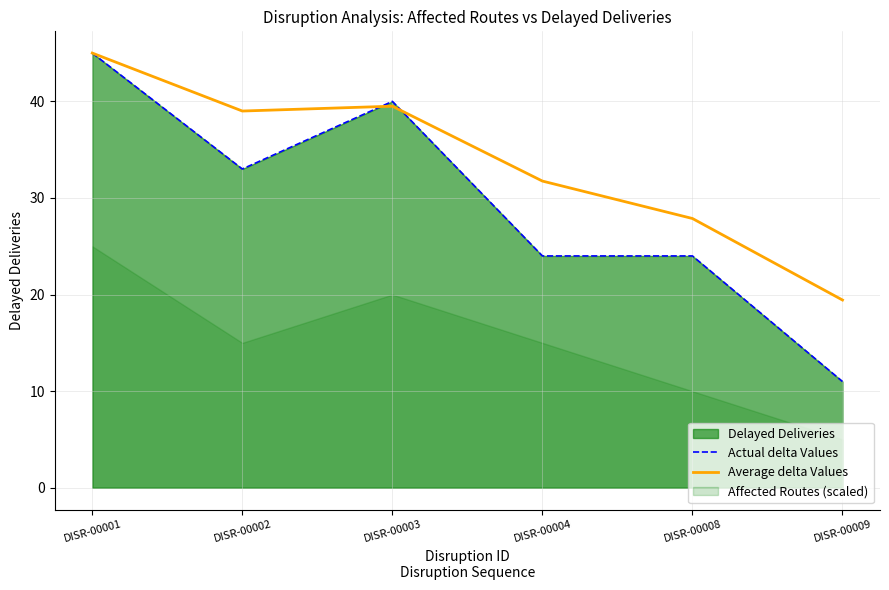

At which category does the chart reach its peak across all series?

DISR-00001